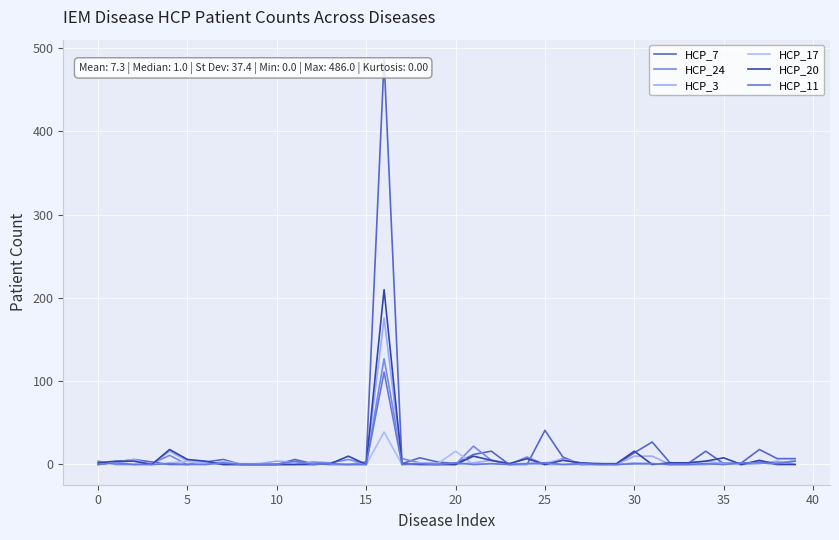

Is this an area chart (filled region under the line)?

No